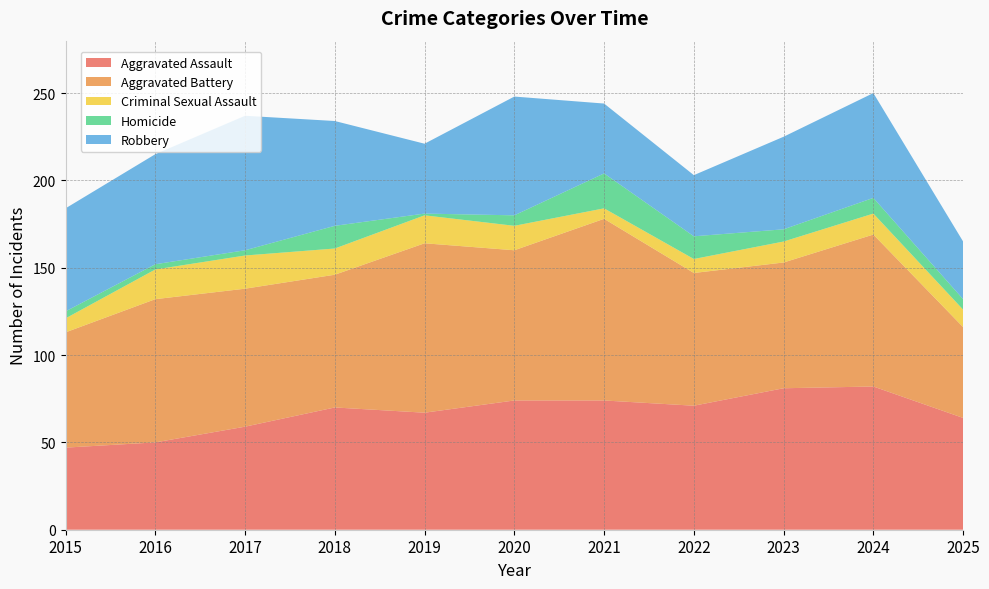

Reading left to right, extract all data points from this chart.

Aggravated Assault: 47	50	59	70	67	74	74	71	81	82	64
Aggravated Battery: 66	82	79	76	97	86	104	76	72	87	52
Criminal Sexual Assault: 8	17	19	15	16	14	6	8	12	12	10
Homicide: 4	3	3	13	1	6	20	13	7	9	6
Robbery: 59	63	77	60	40	68	40	35	53	60	33